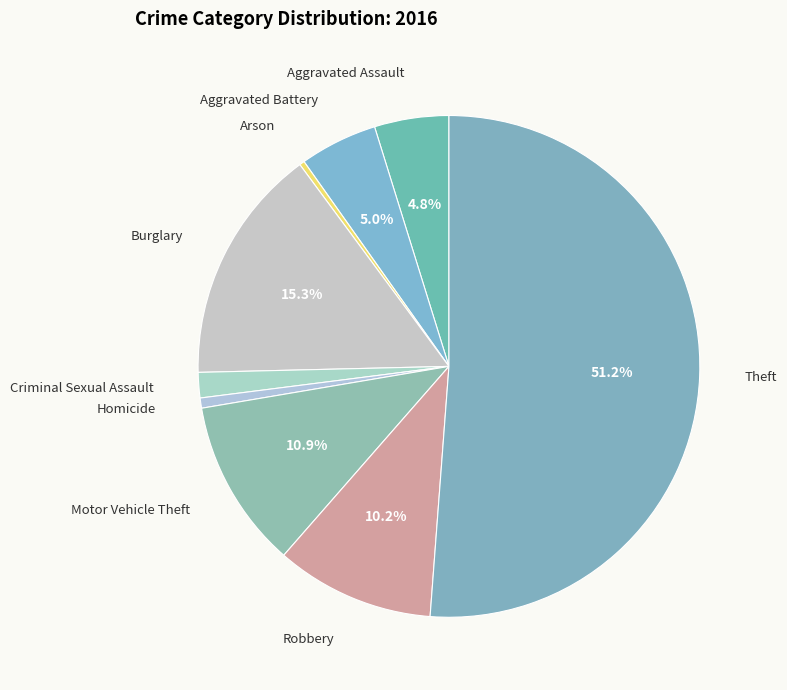

Is Theft the majority of the pie?

Yes